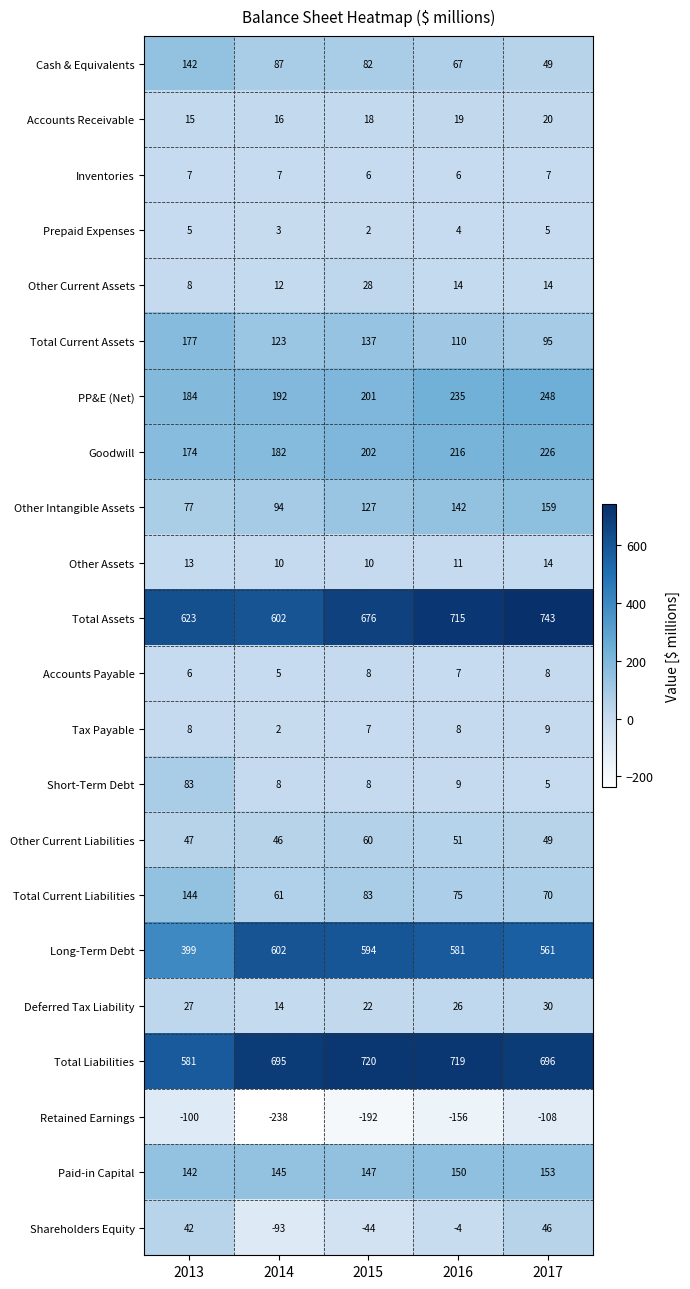

What is the sum of the Retained Earnings values at 2016 and 2015?

-348